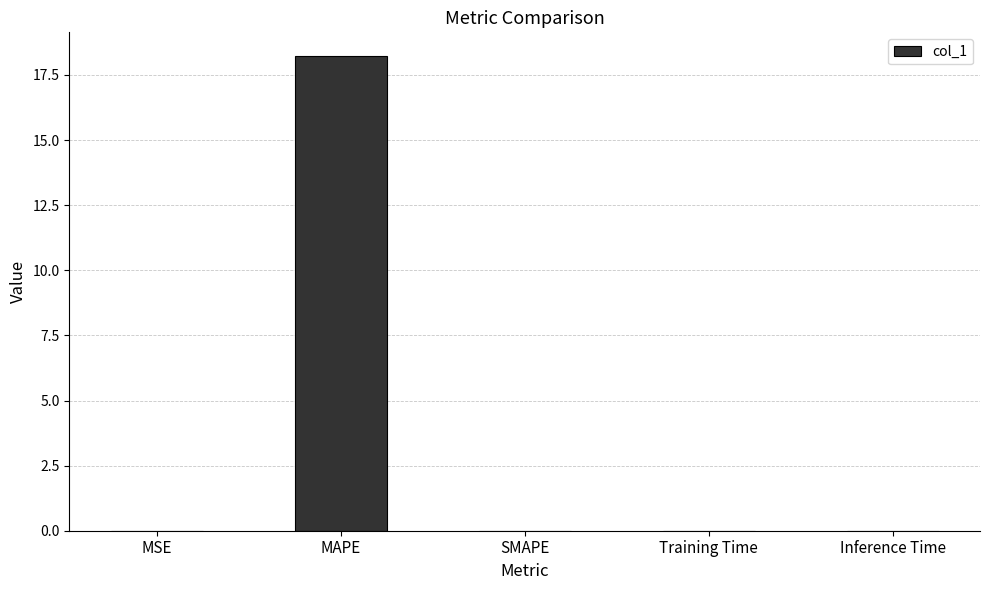

The value at Training Time is 0.0. True or false?

True